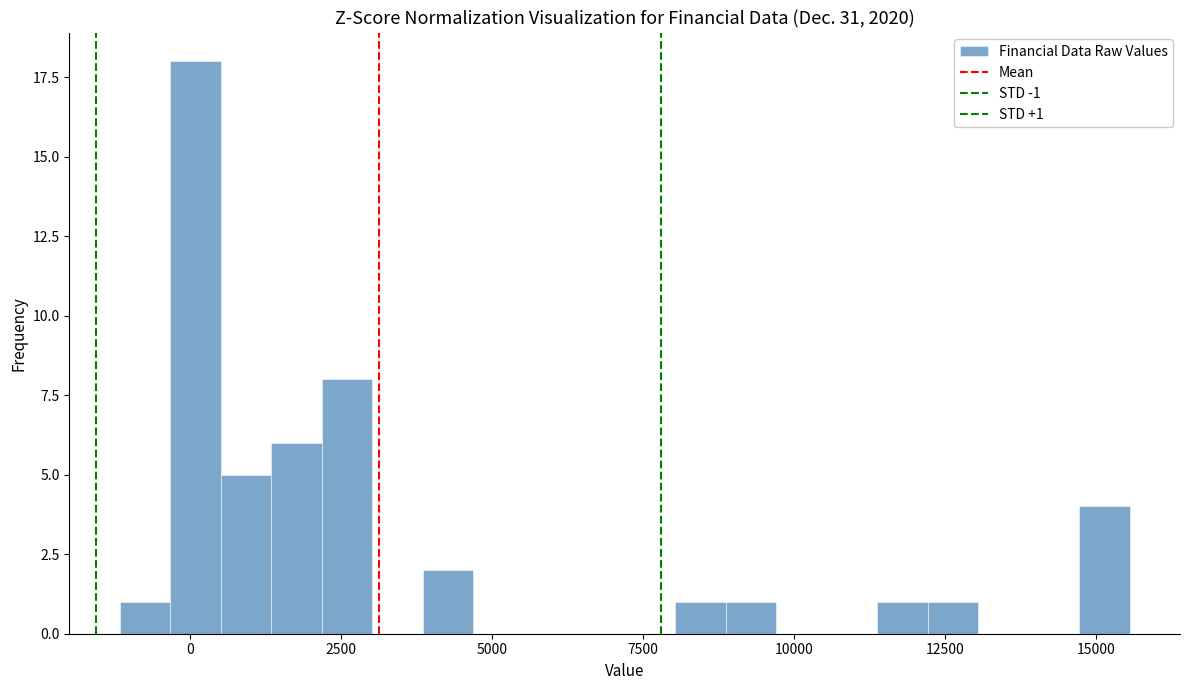

Around what value on the x-axis is the tallest bar? Give the approximate position of its centre, as read against the axis.

0